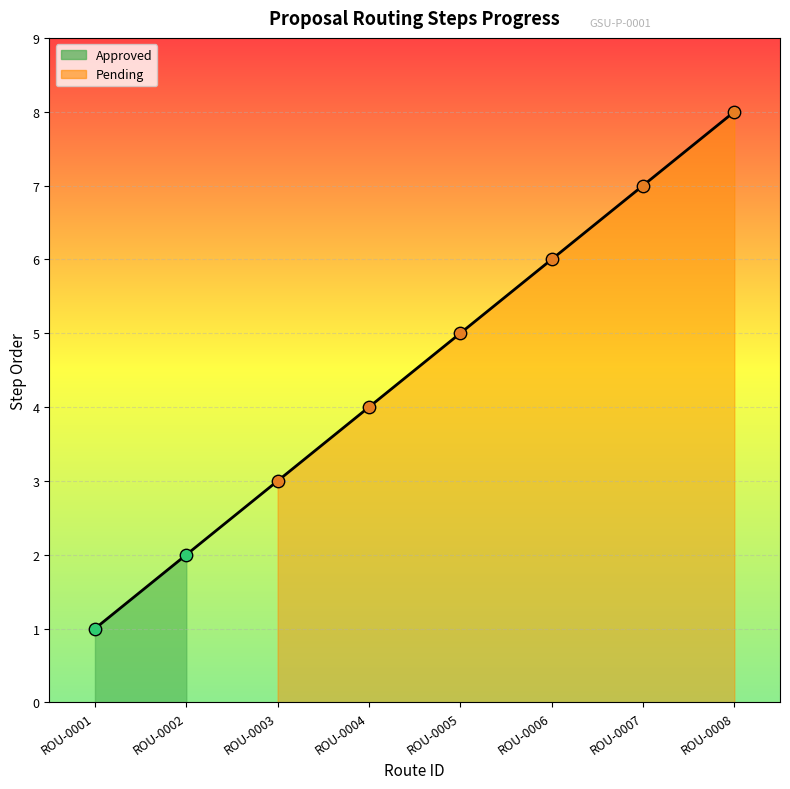

Between ROU-0001 and ROU-0005, which is larger?

ROU-0005